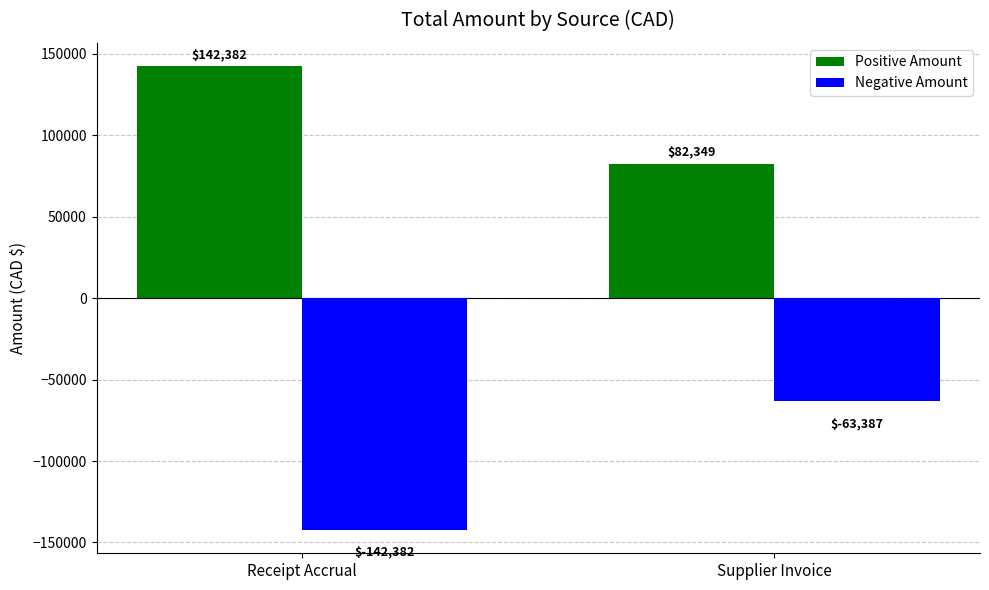

What is the greatest value displayed?

142382.3